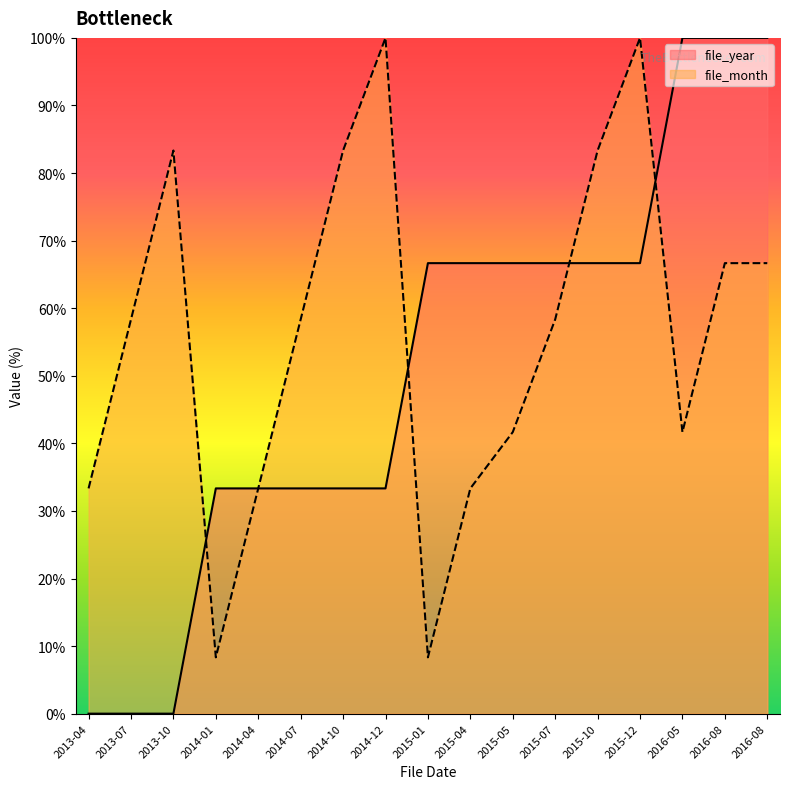

True or false: file_year has a value of 66.7 at 2015-04.

True